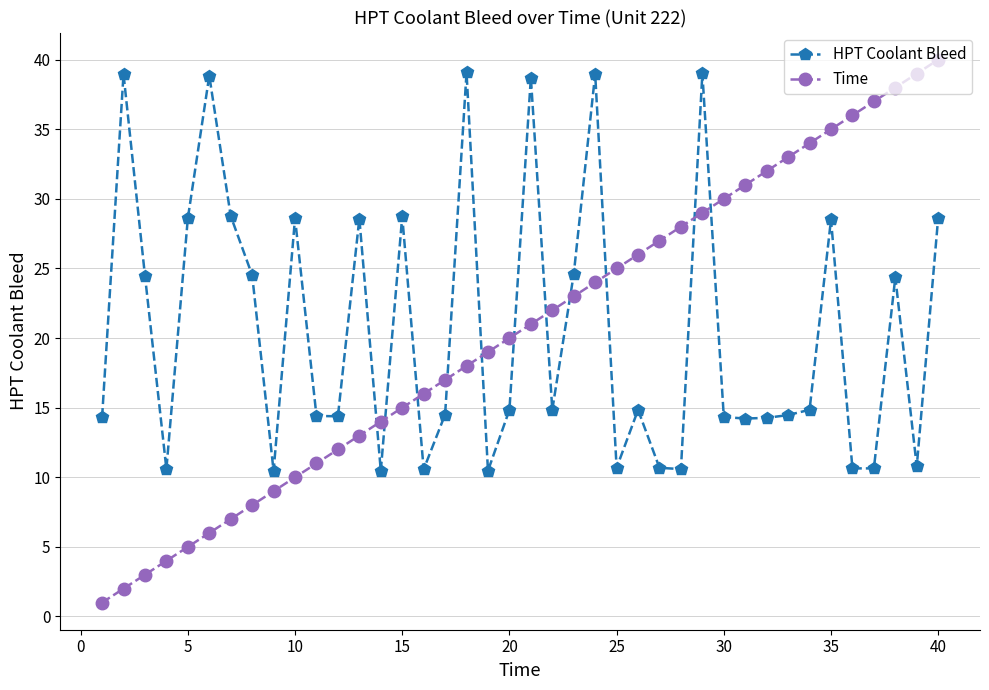

How many times do HPT Coolant Bleed and Time cross each other?

11